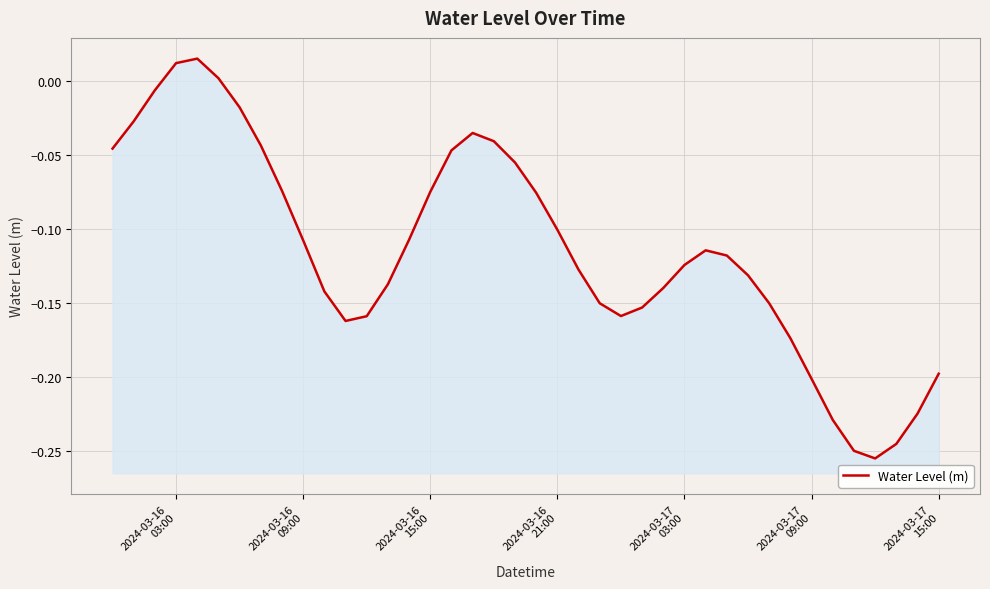

Is it true that the value at 13 is -0.2?

False